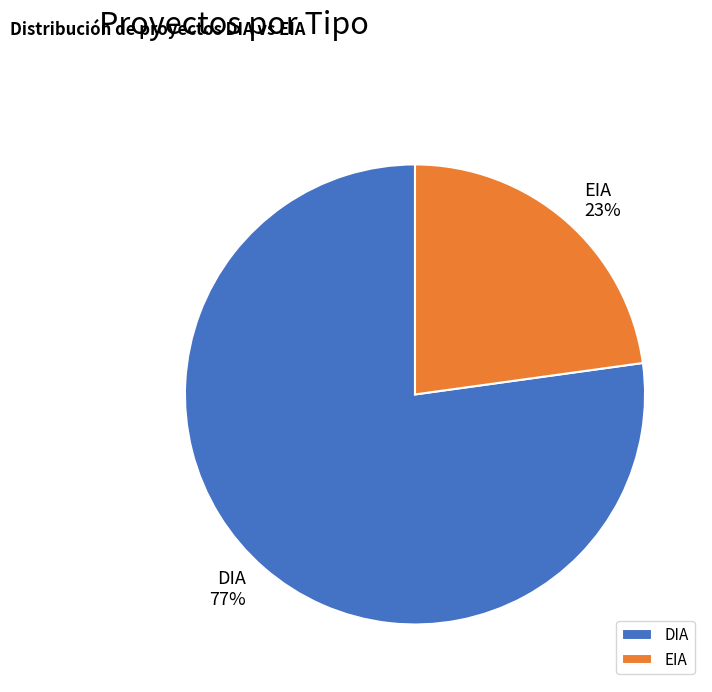

Which slice is the largest?

DIA